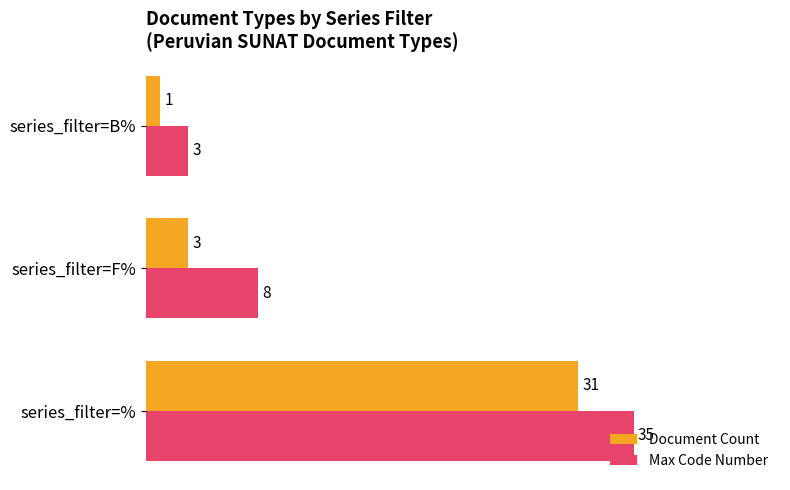

What are all the series names shown in the legend?

Document Count, Max Code Number